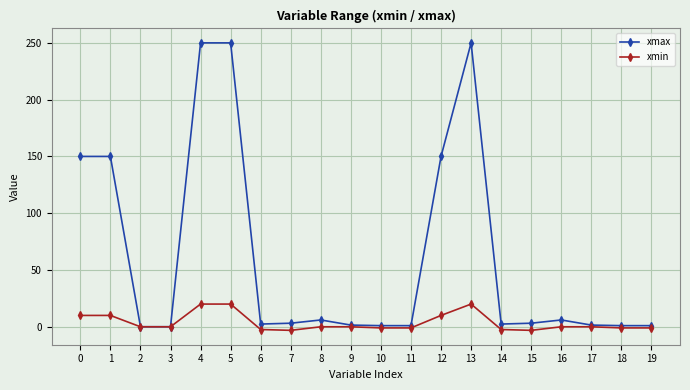

True or false: xmin has a value of 0.0 at 2.

True